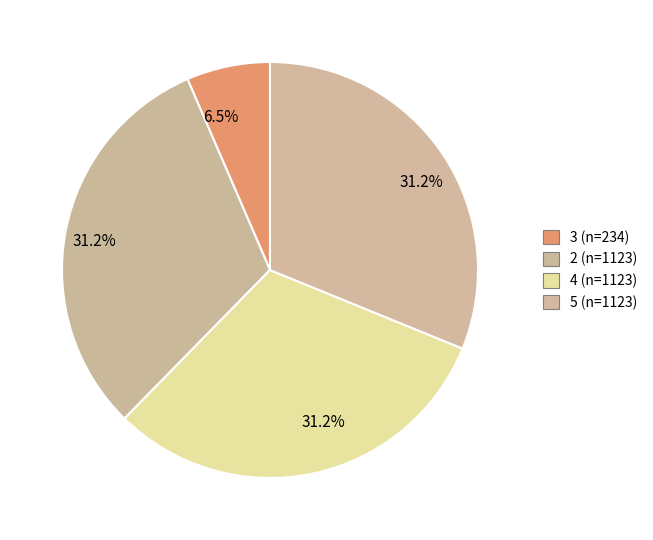

Rank the categories by value from lowest to highest.

3, 2, 4, 5